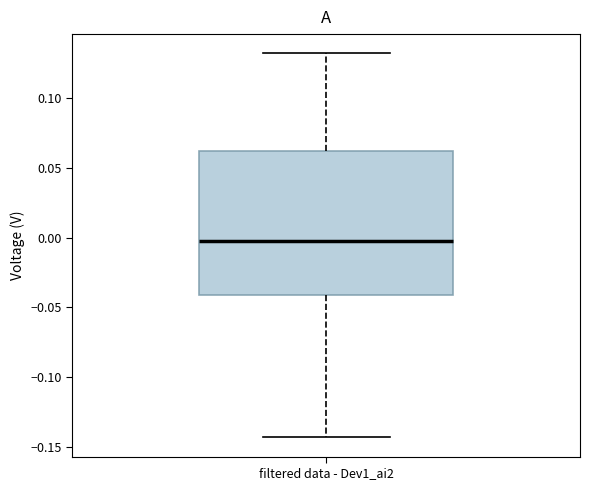

Read this box plot against the y-axis: the position of the median line, the range covered by the box, and the ends of both whiskers. The values are not printed on the chart, so give them approximately, as read against the axis.

median 0.000, box -0.040 to 0.060, whiskers -0.145 to 0.130